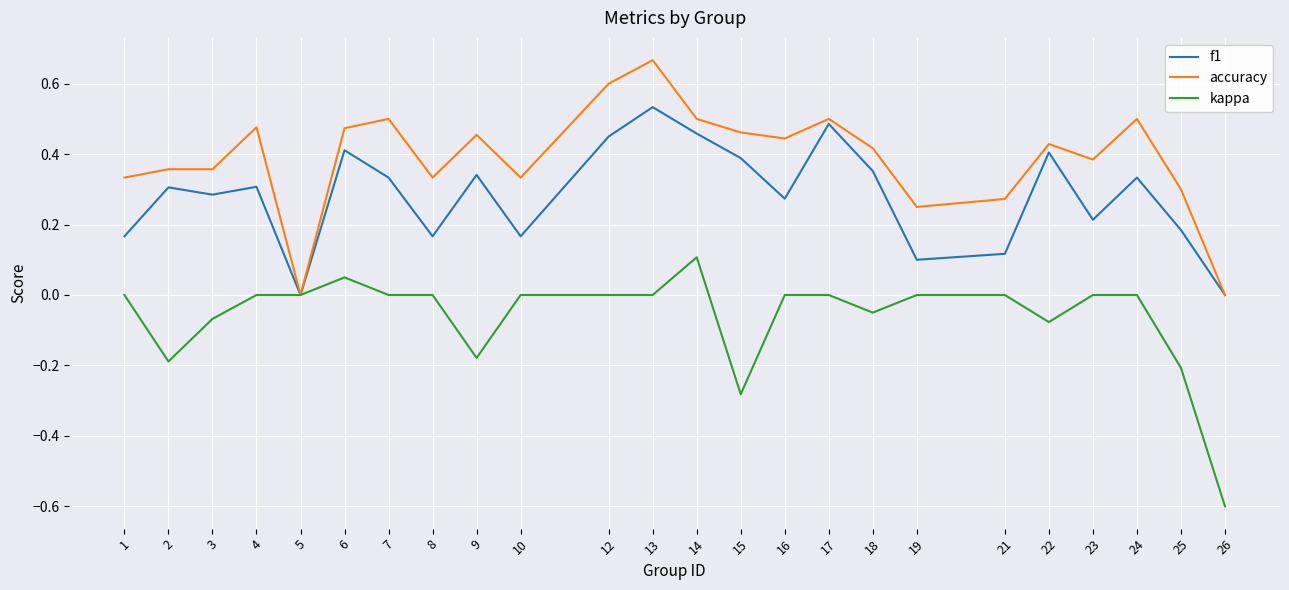

Between 8 and 26, which series saw the biggest shift?

kappa